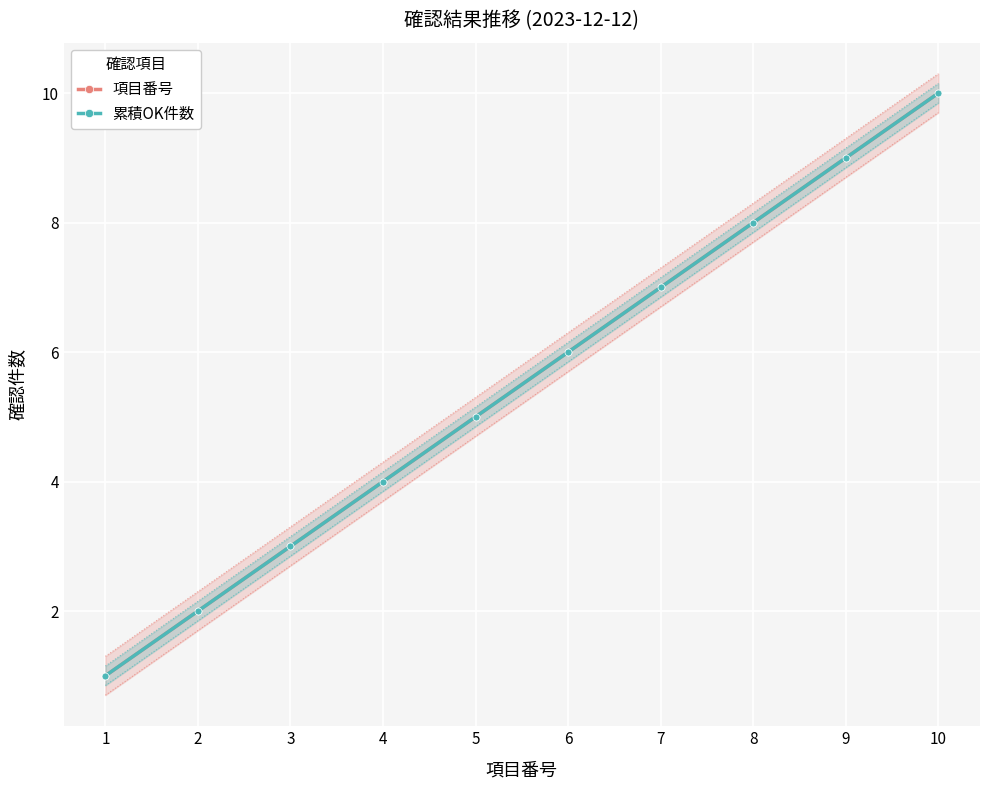

True or false: 項目番号 and 累積OK件数 cross at least once.

False